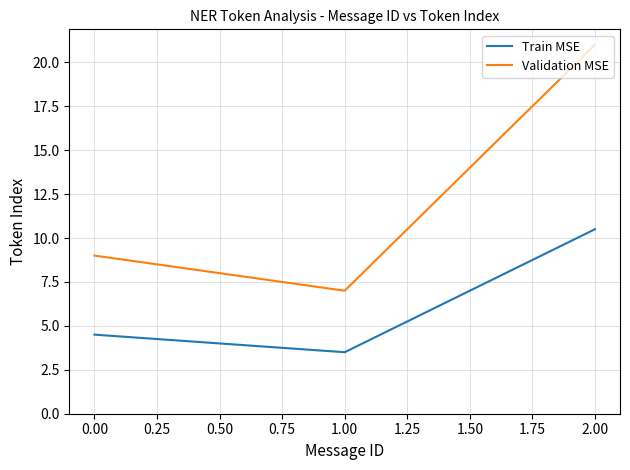

What is the minimum value for Validation MSE?

7.0